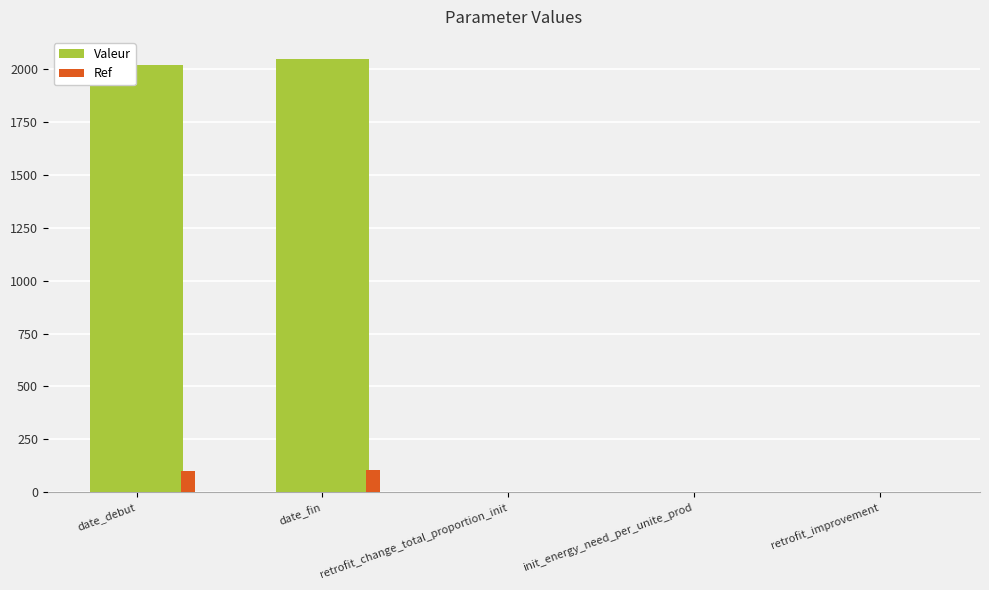

Is it true that Valeur equals 2050.0 at date_fin?

True